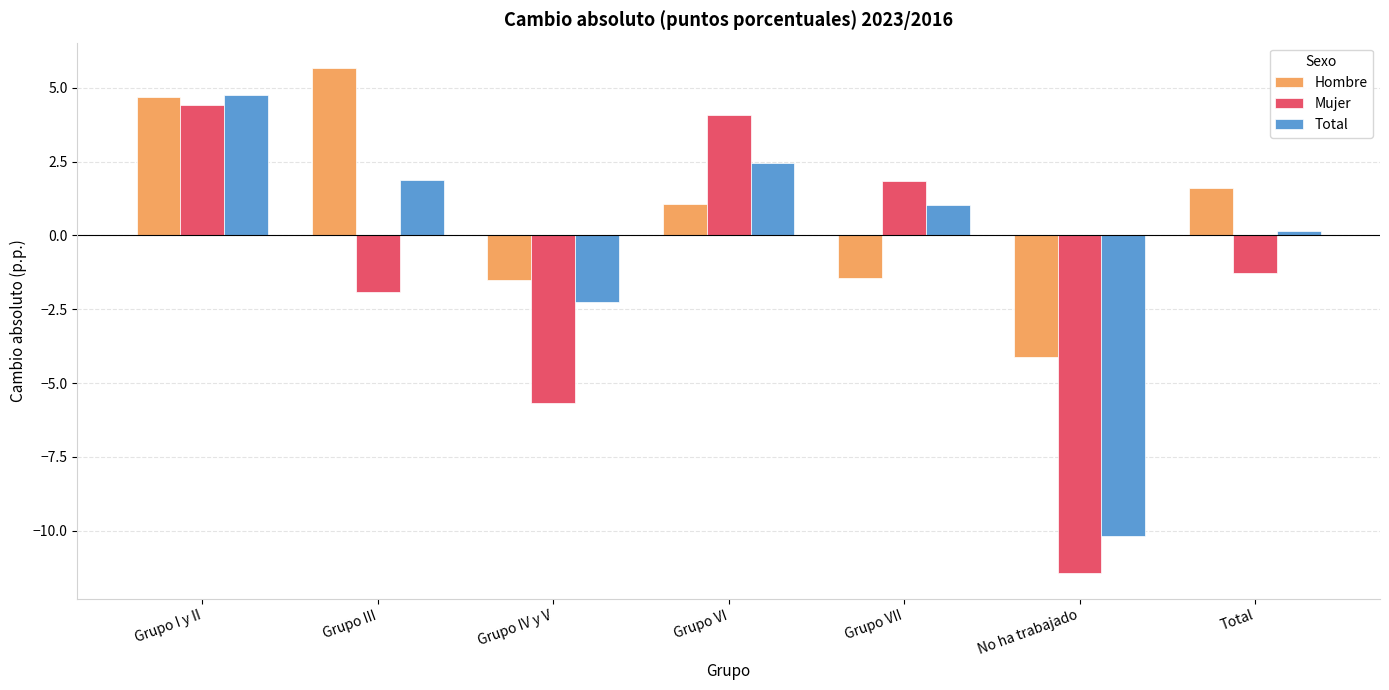

What is the lowest value of the Hombre series?

-4.1